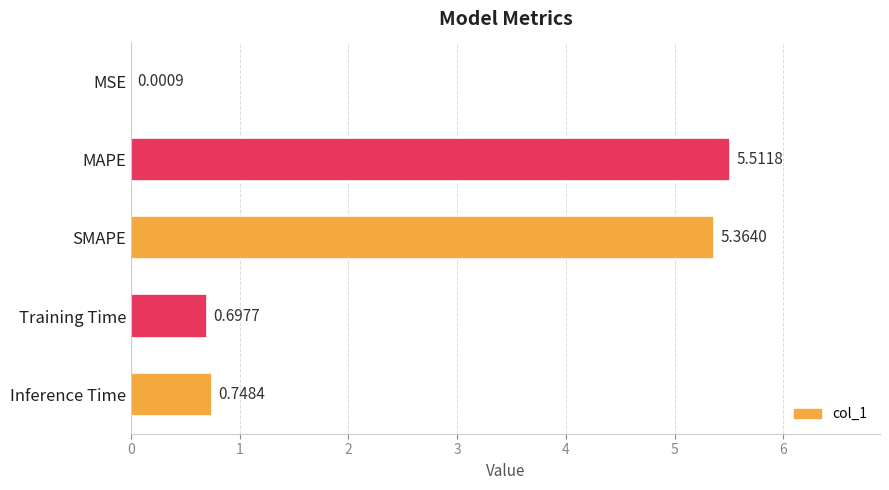

Which has a higher value, MAPE or Training Time?

MAPE